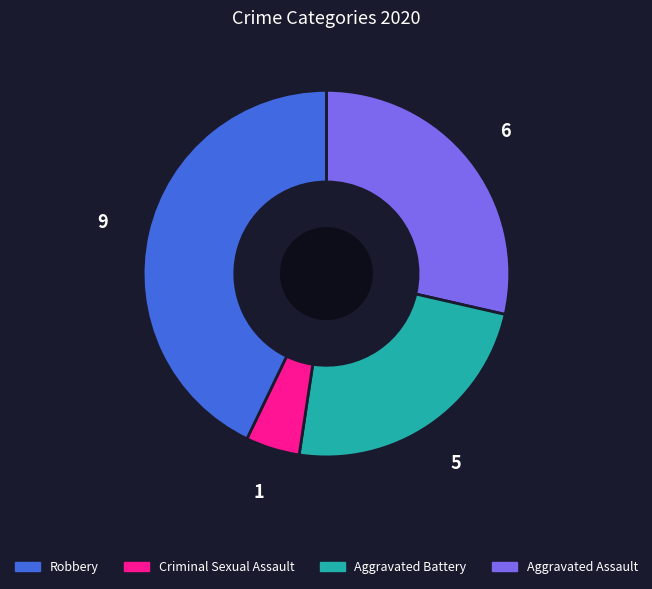

Is there any slice that represents more than half of the pie?

No